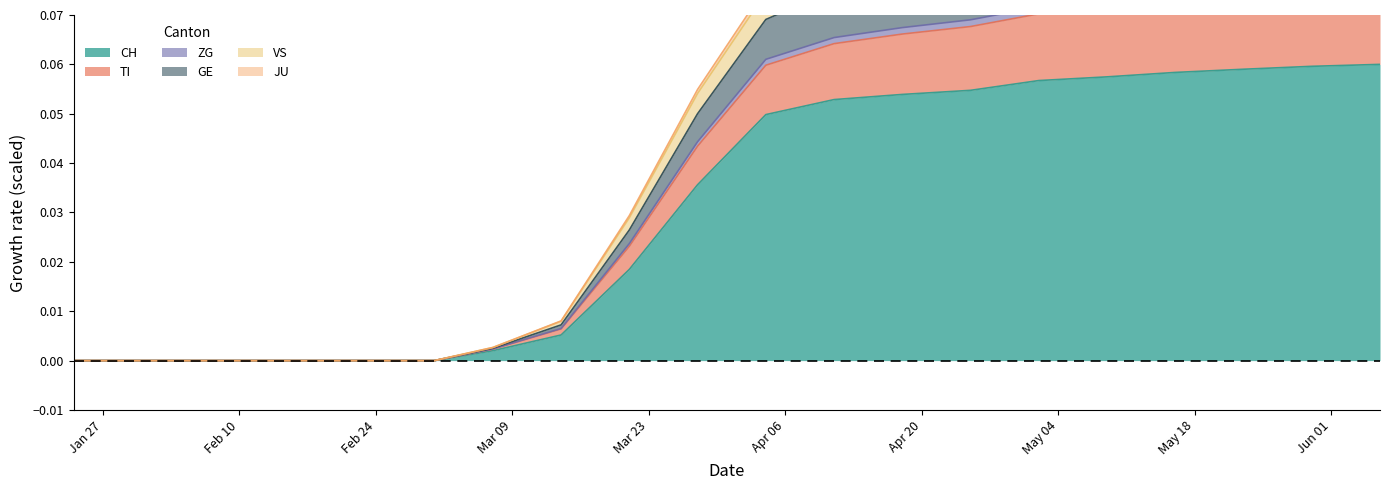

Which has a higher value, 2020-03-01 or 2020-05-02?

2020-05-02